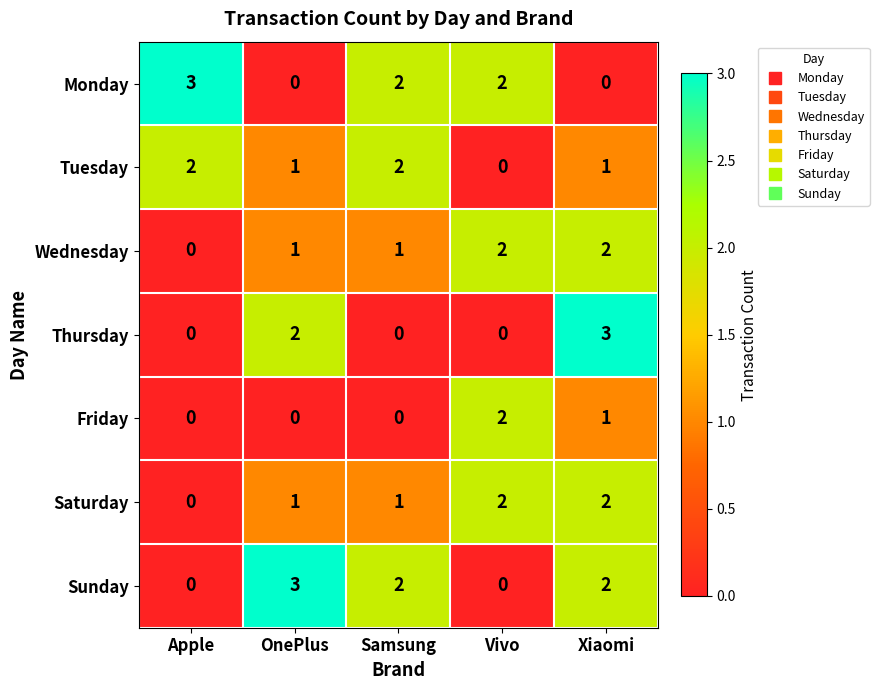

What is the greatest value displayed?

3